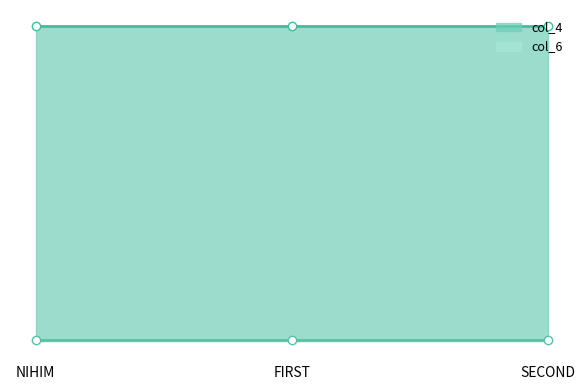

The col_6 series shows 56.0 at SECOND. True or false?

False